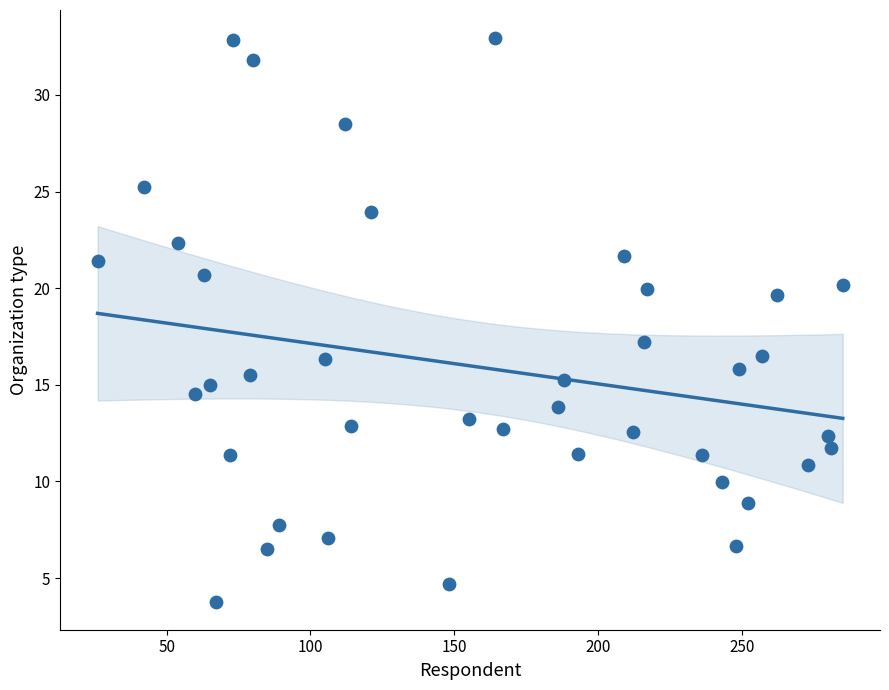

What Y value in the scatter plot is closest to 18?

17.2